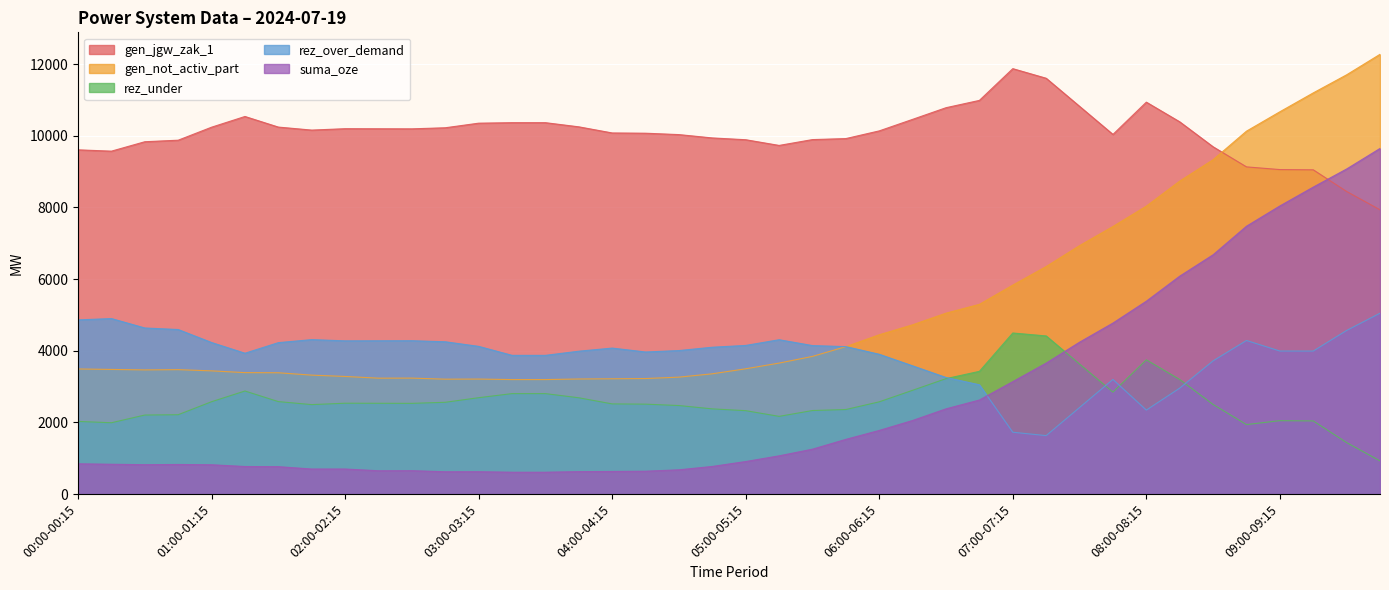

Does the chart display data point markers on the line(s)?

No